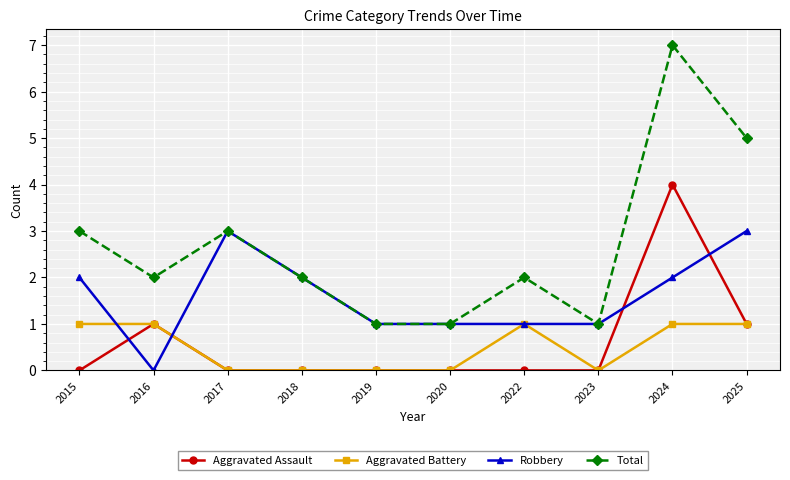

Between 2017 and 2025, which series saw the biggest shift?

Total